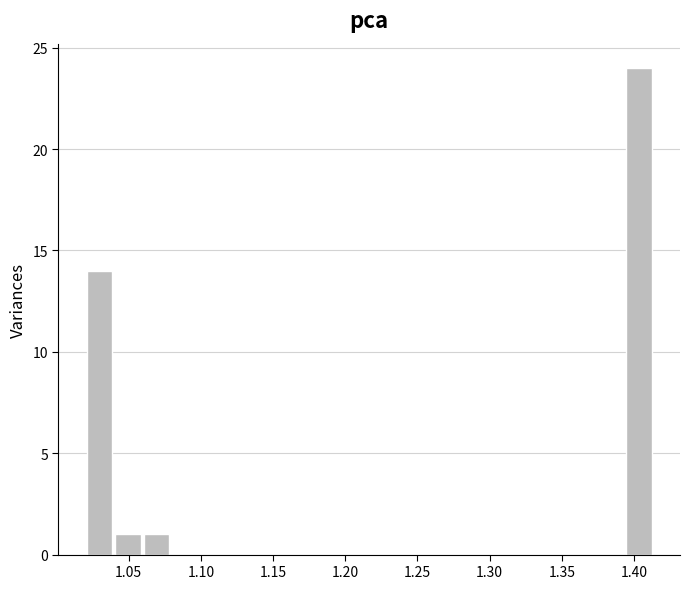

Read against the x-axis, roughly where is the centre of the tallest bar?

1.405